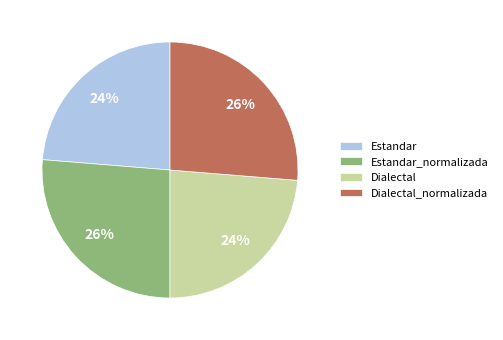

Do Estandar_normalizada and Dialectal_normalizada together represent more than half of the pie?

Yes